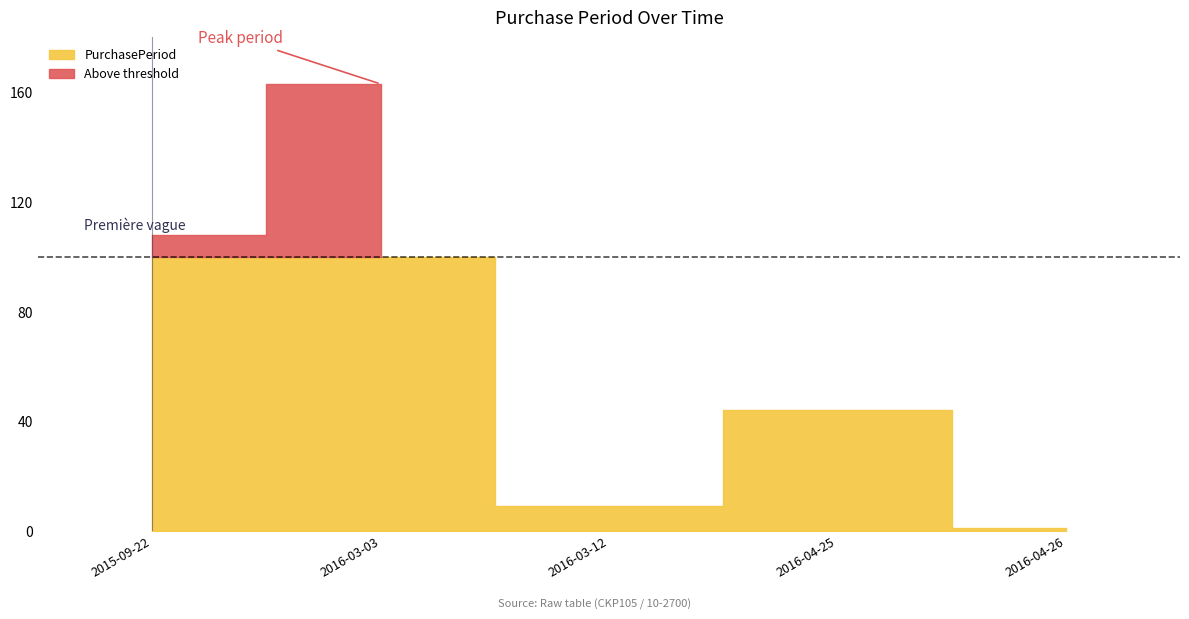

Where is the data nearest to the value 82?

2015-09-22